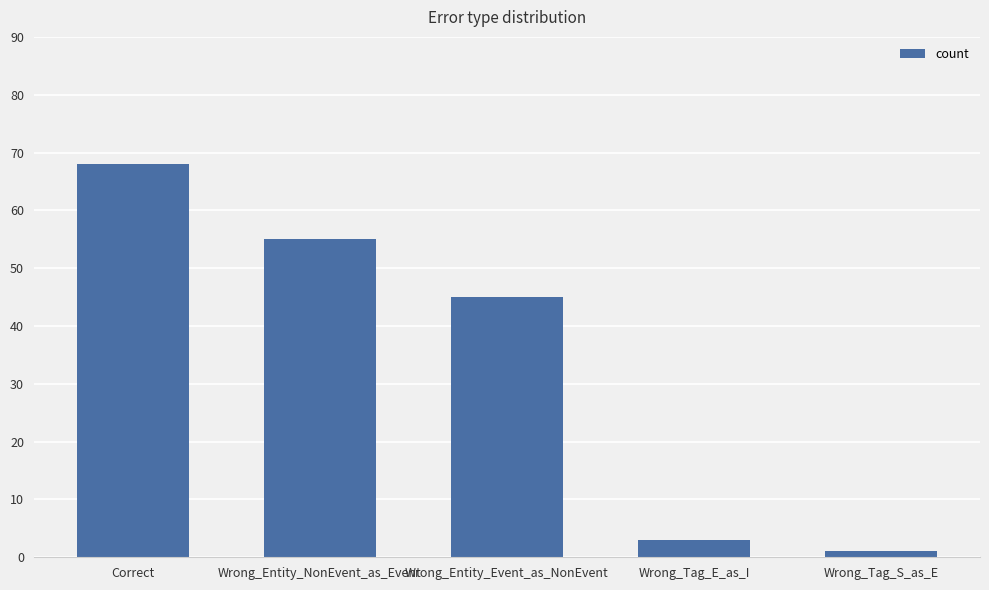

How many data points does each series have?

5